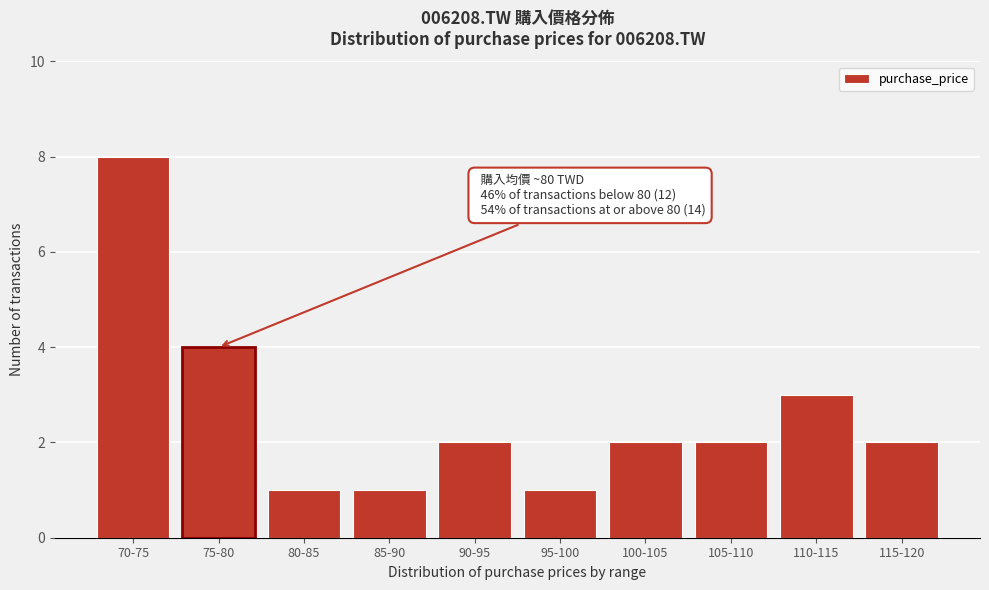

Reading left to right, transcribe all the data shown in this chart.

70-75=8	75-80=4	80-85=1	85-90=1	90-95=2	95-100=1	100-105=2	105-110=2	110-115=3	115-120=2